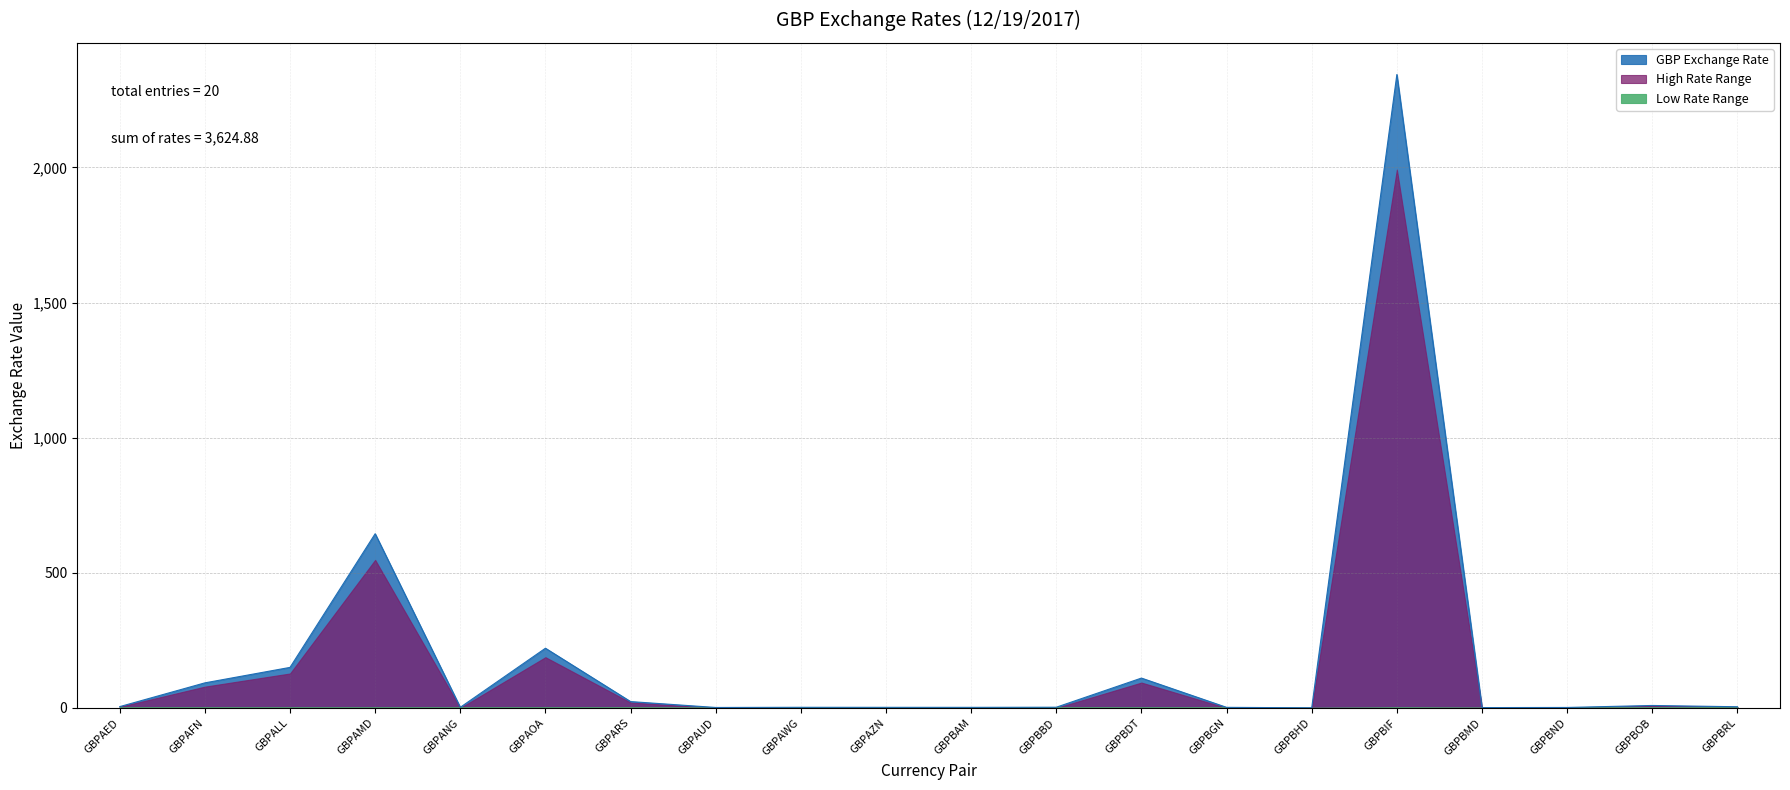

What is the change in value from GBPAWG to GBPBHD?

-1.9